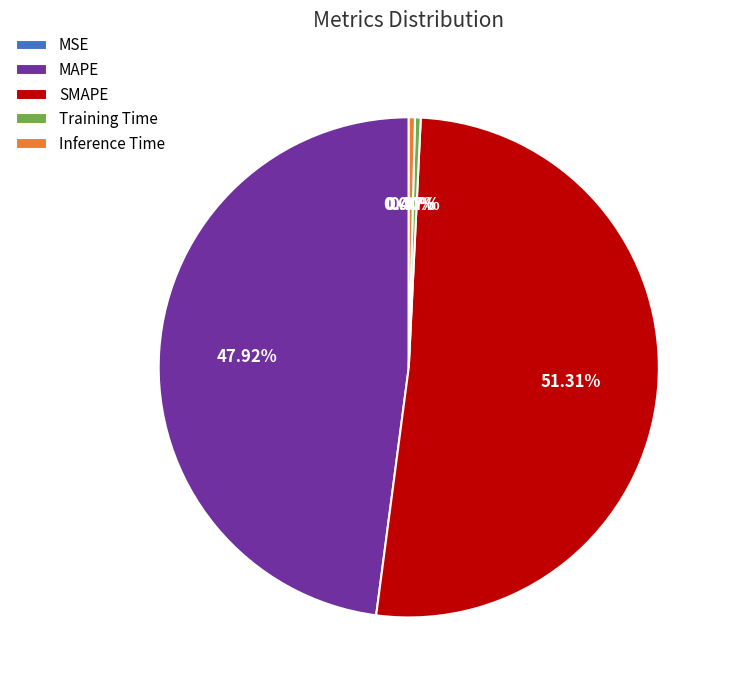

Between Training Time and MAPE, which is larger?

MAPE